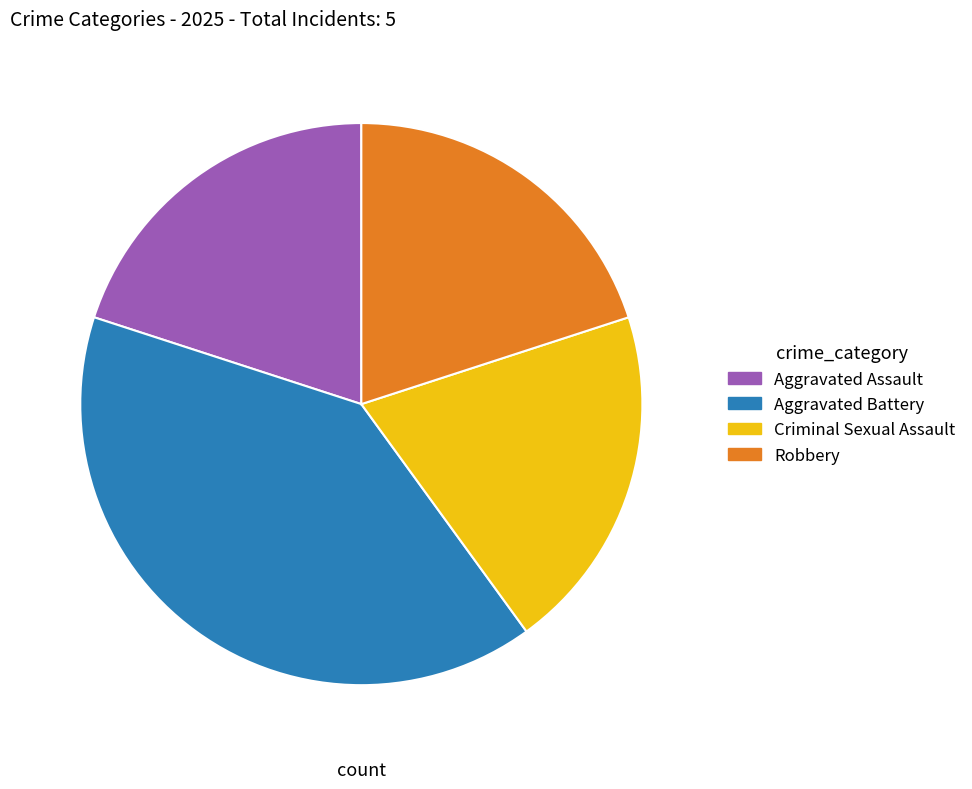

How many slices are in this pie chart?

4